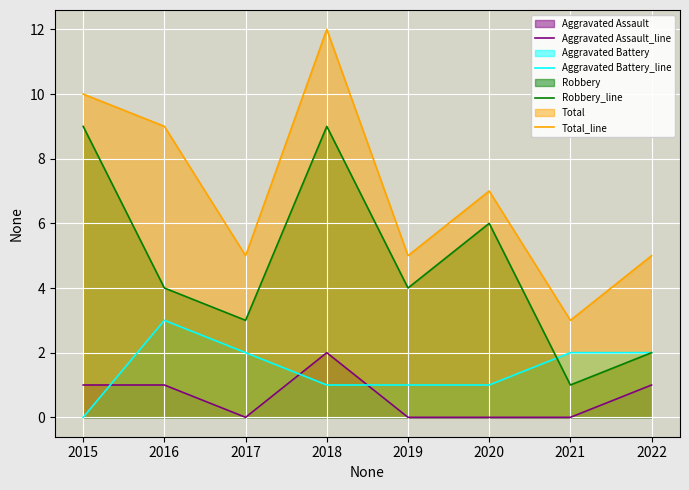

What is the lowest value of the Total_line series?

3